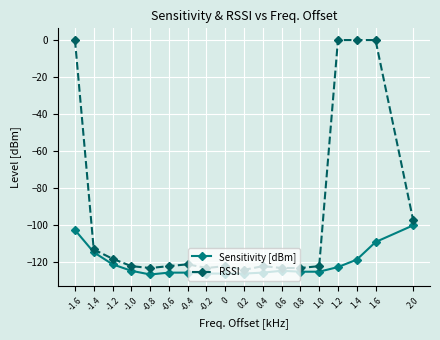

What is the difference between the maximum and minimum values in the RSSI series?

124.0